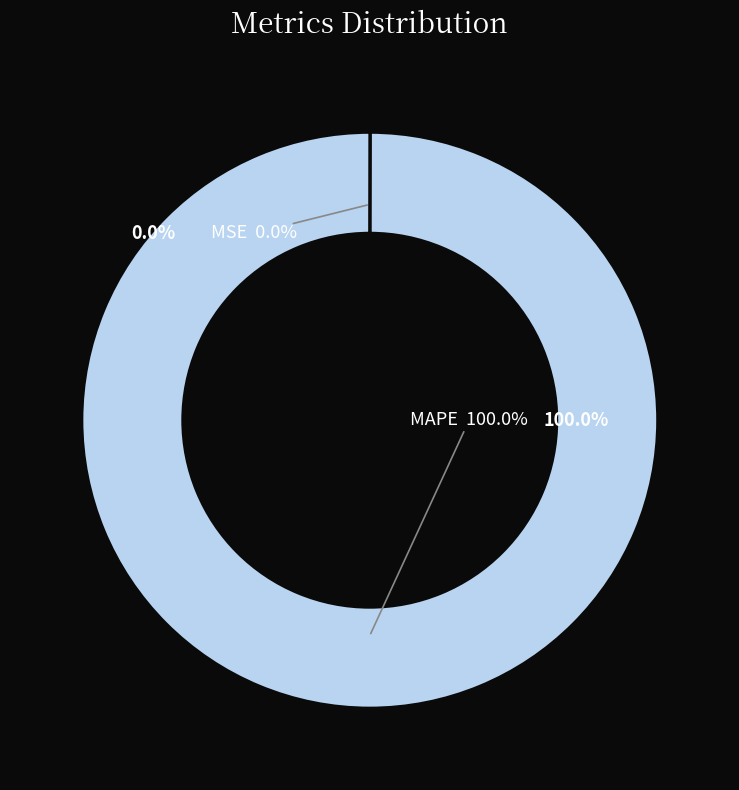

To the nearest percent, what is the difference between the MAPE and MSE slice percentages?

100%